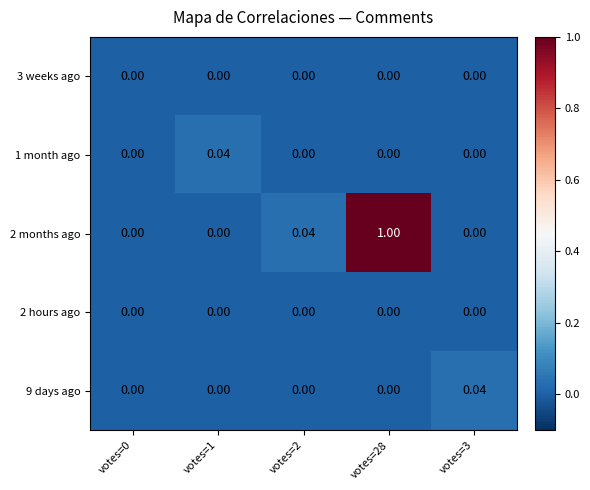

Count the number of categories in the chart.

5